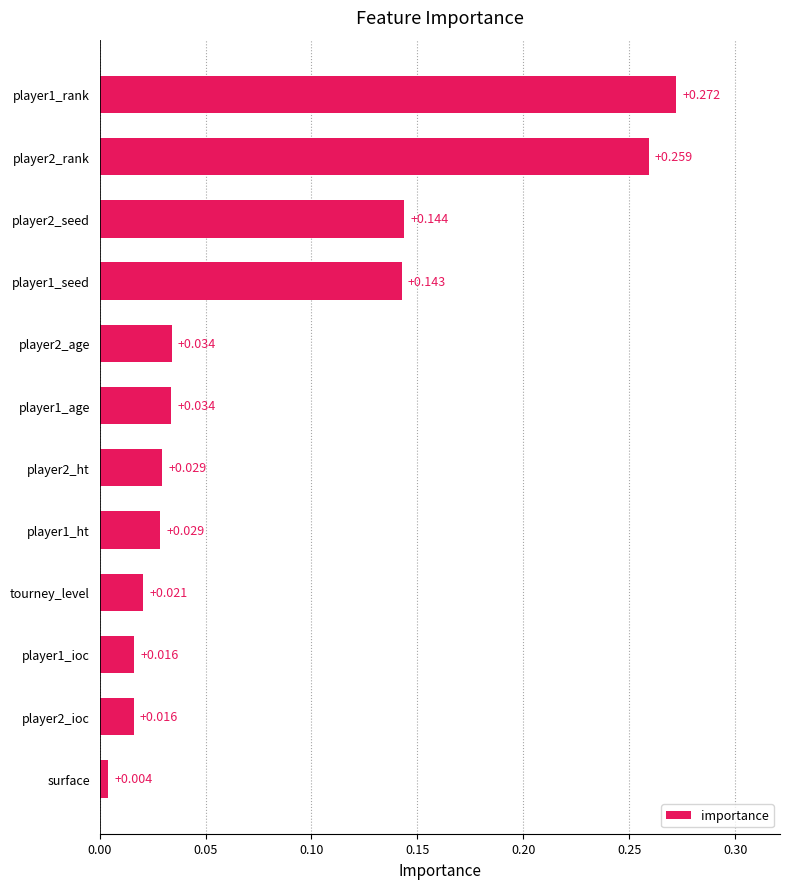

At which label is the value closest to 0?

surface